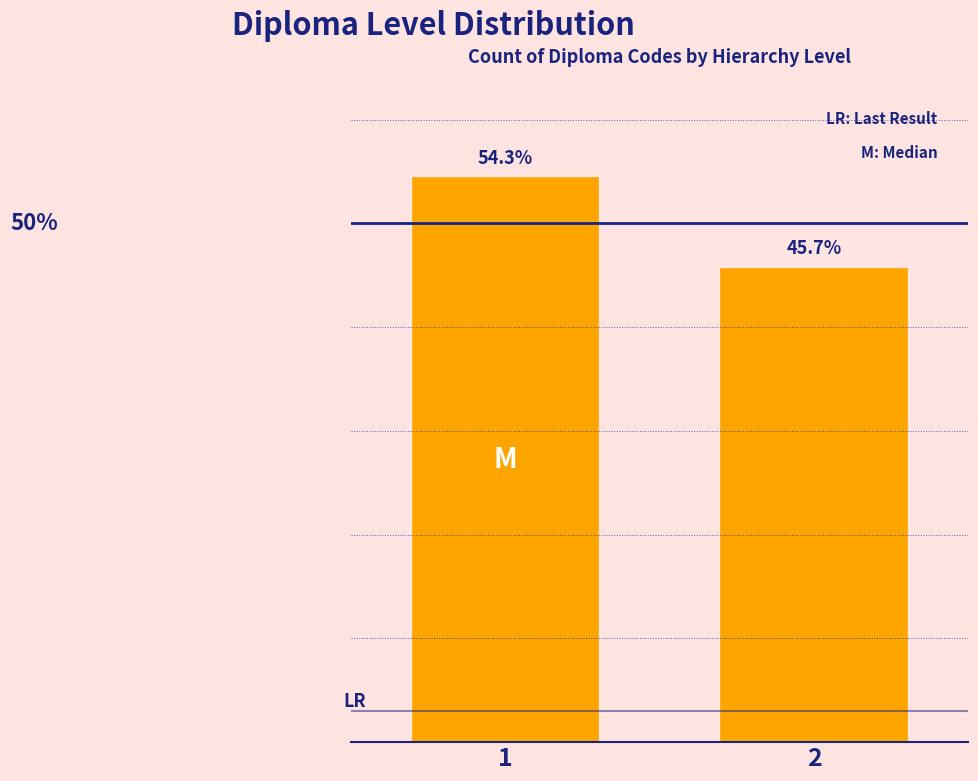

Rank the categories by value from lowest to highest.

2, 1